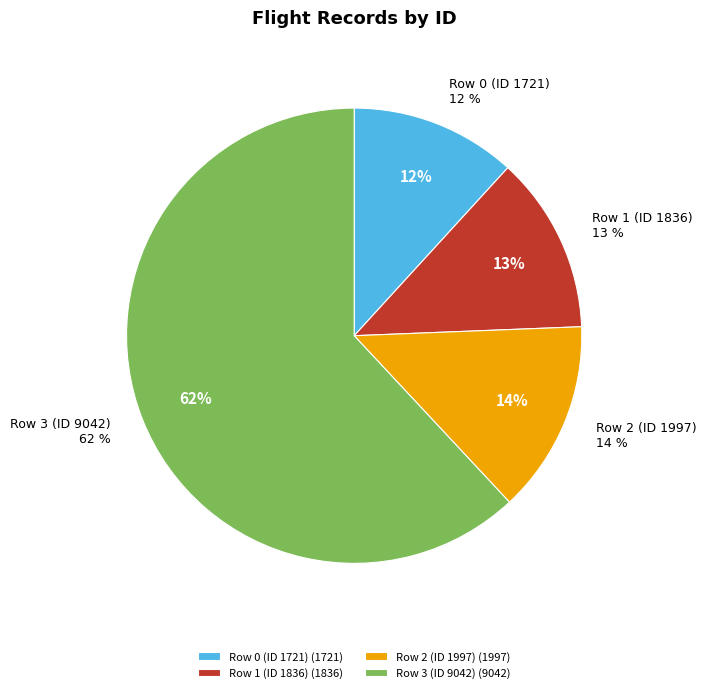

To the nearest percent, what is the difference between the Row 3 (ID 9042) and Row 0 (ID 1721) slice percentages?

50%